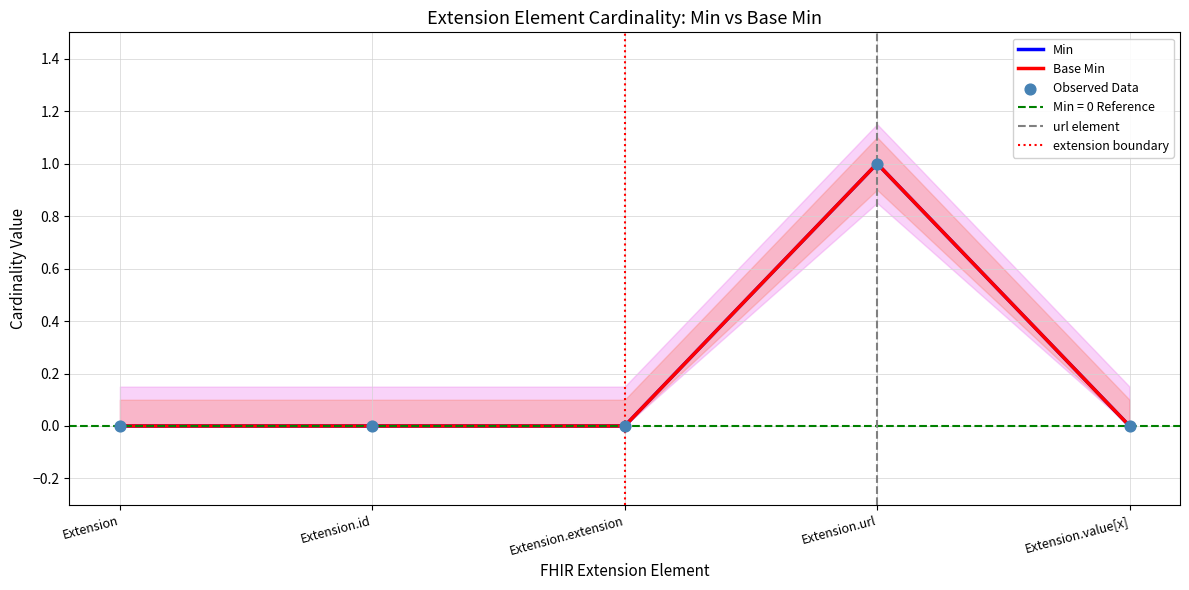

What are all the series names shown in the legend?

Min, Base Min